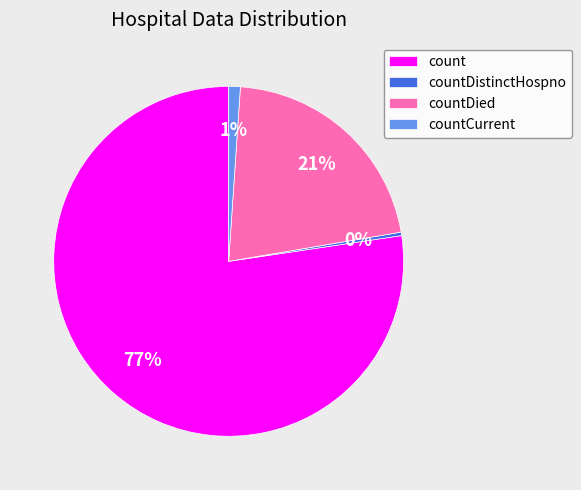

What percentage is the countDied slice, to the nearest percent?

21%